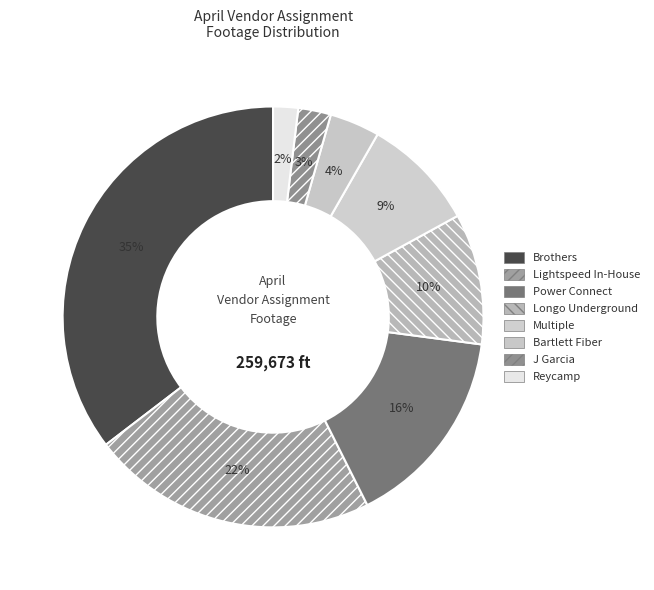

Is it true that Brothers is 30% of the pie?

False